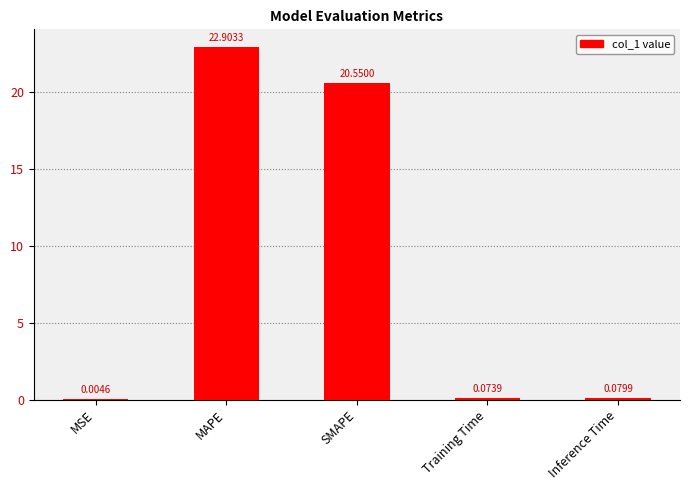

Between Inference Time and MSE, which is larger?

Inference Time